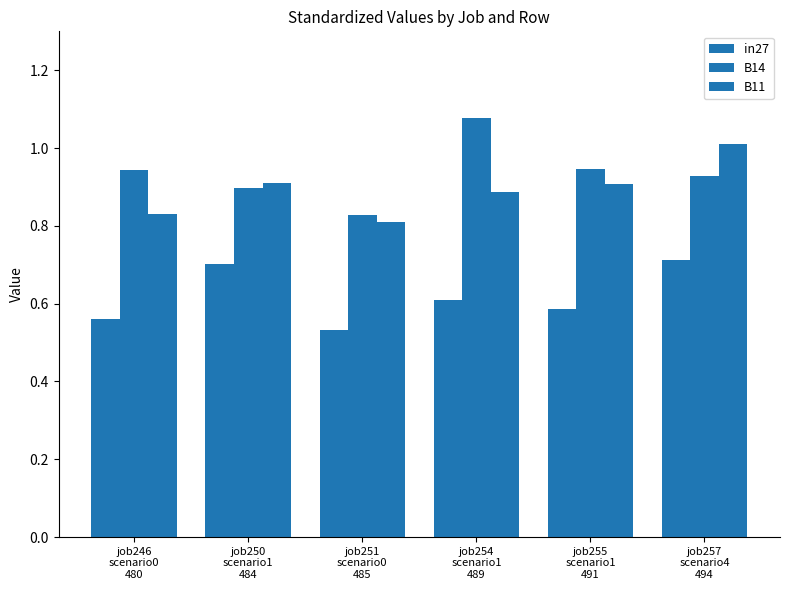

Count the number of data series in this chart.

3